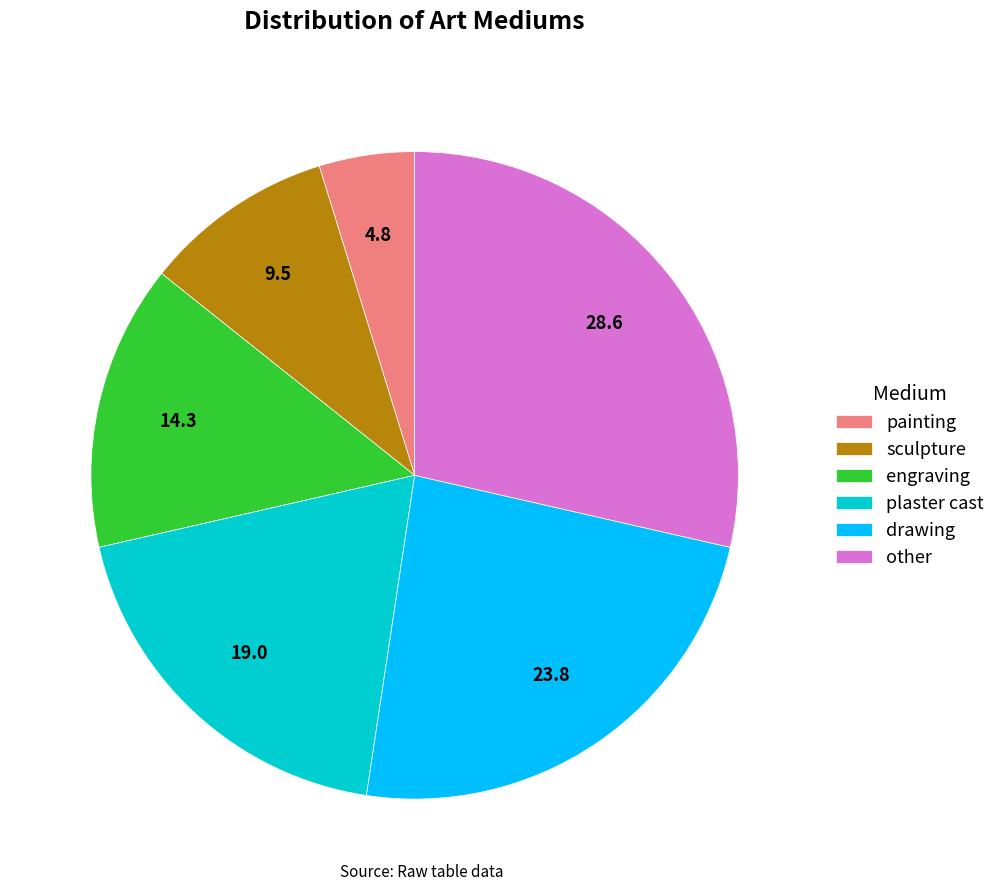

Which slice is the largest?

other